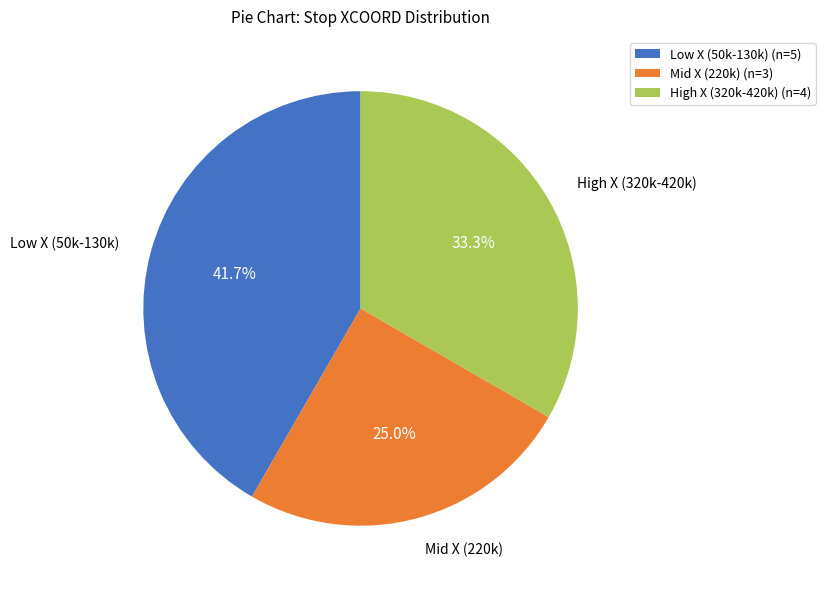

Which slice is the largest?

Low X (50k-130k) (n=5)